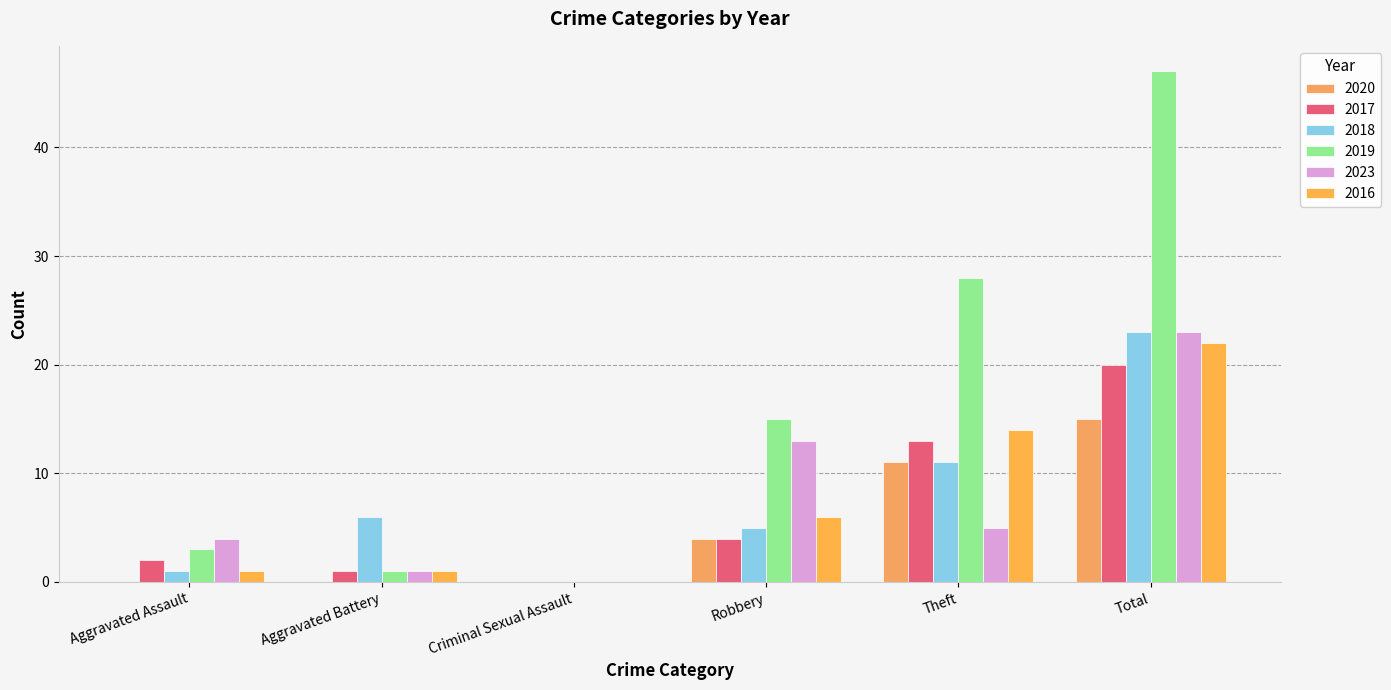

What is the label of the 4th bar from the left?

Robbery